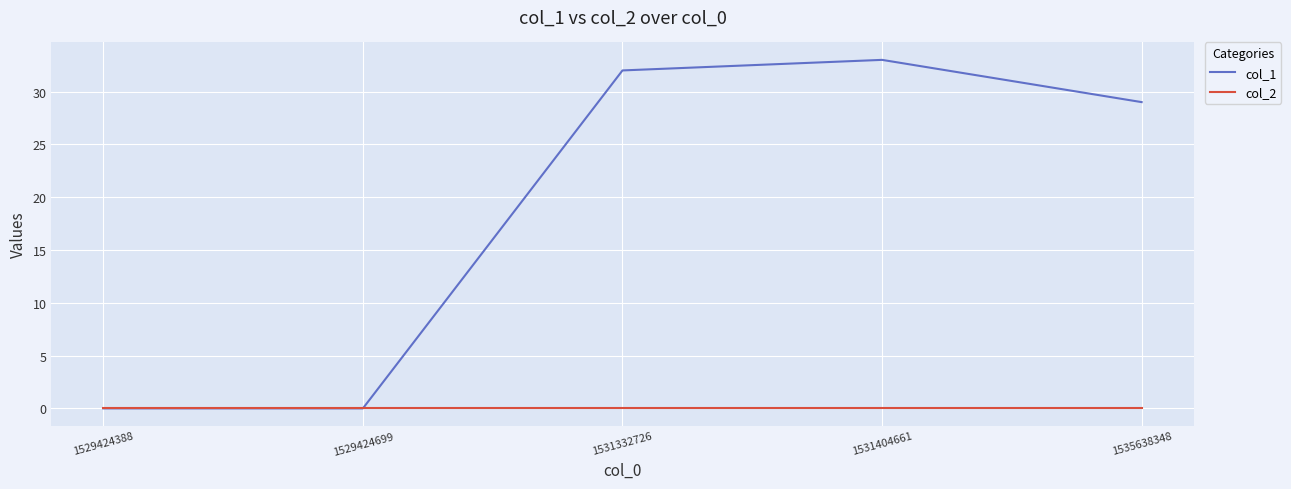

List the series in order of their peak value, lowest first.

col_2, col_1